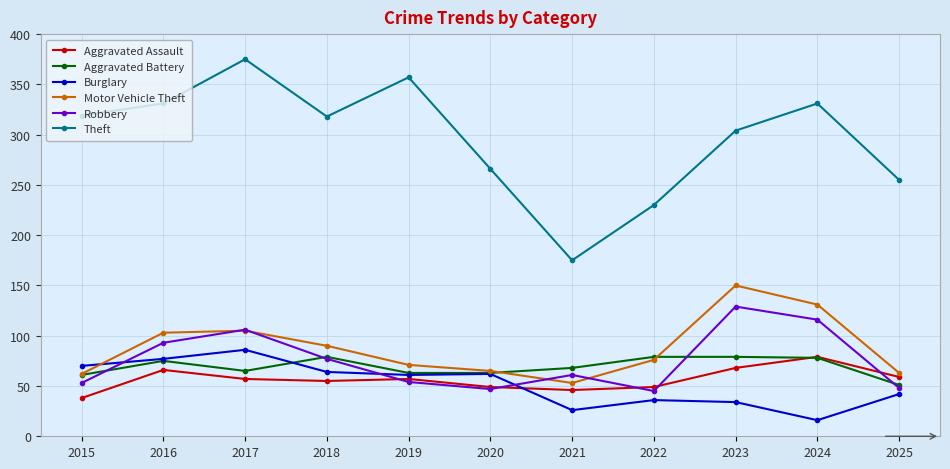

What is the sum of all Aggravated Battery values?

761